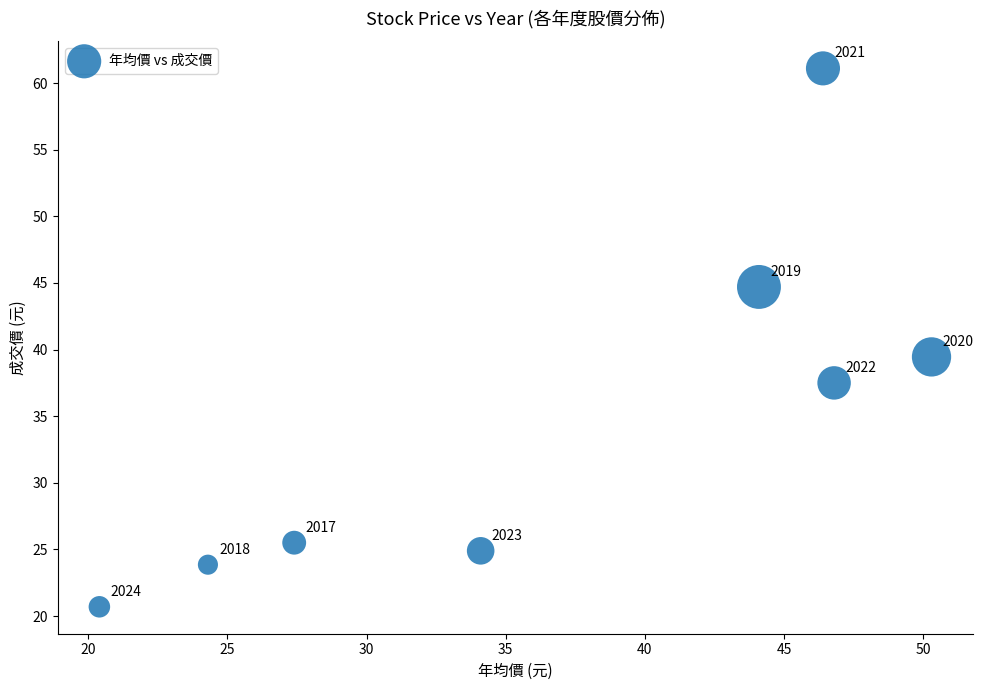

What is the range of Y values (max minus min)?

40.4